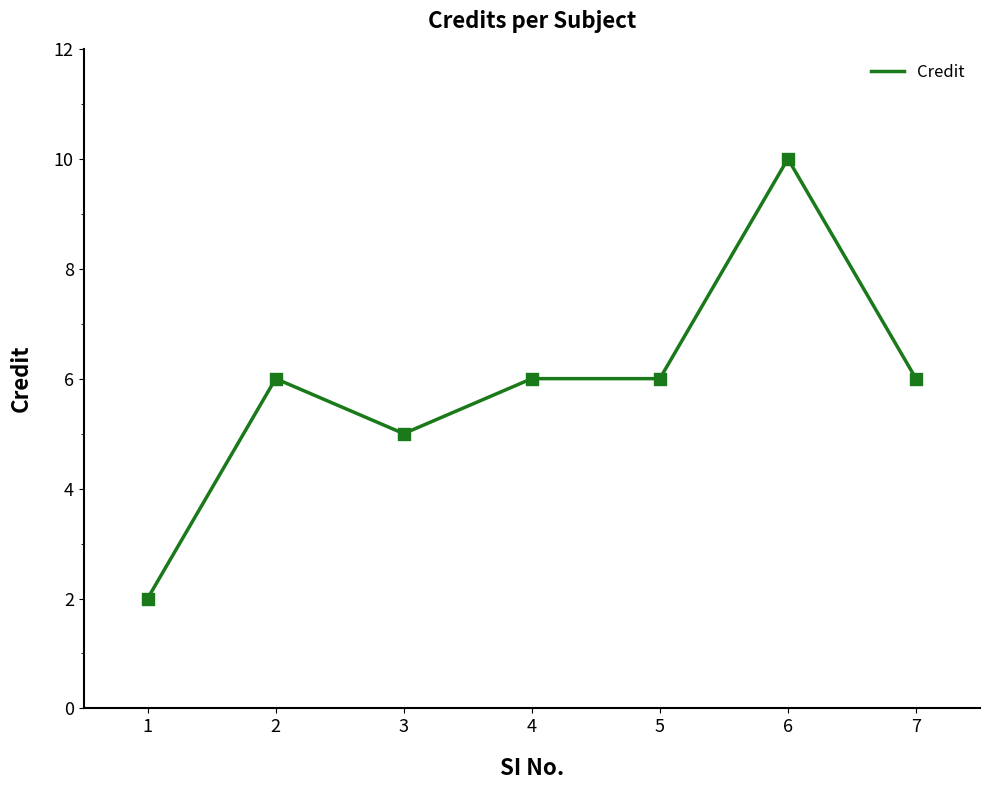

Between 6 and 2, which is larger?

6